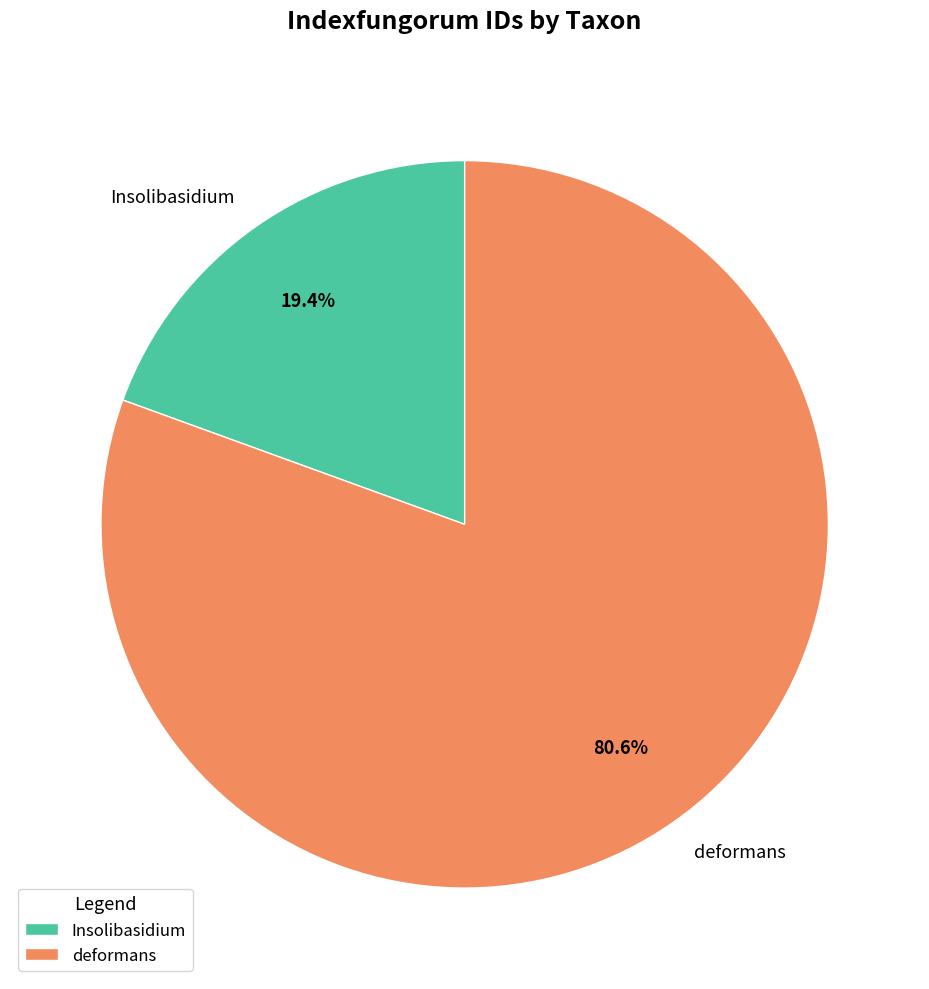

Rank the categories by value from lowest to highest.

Insolibasidium, deformans